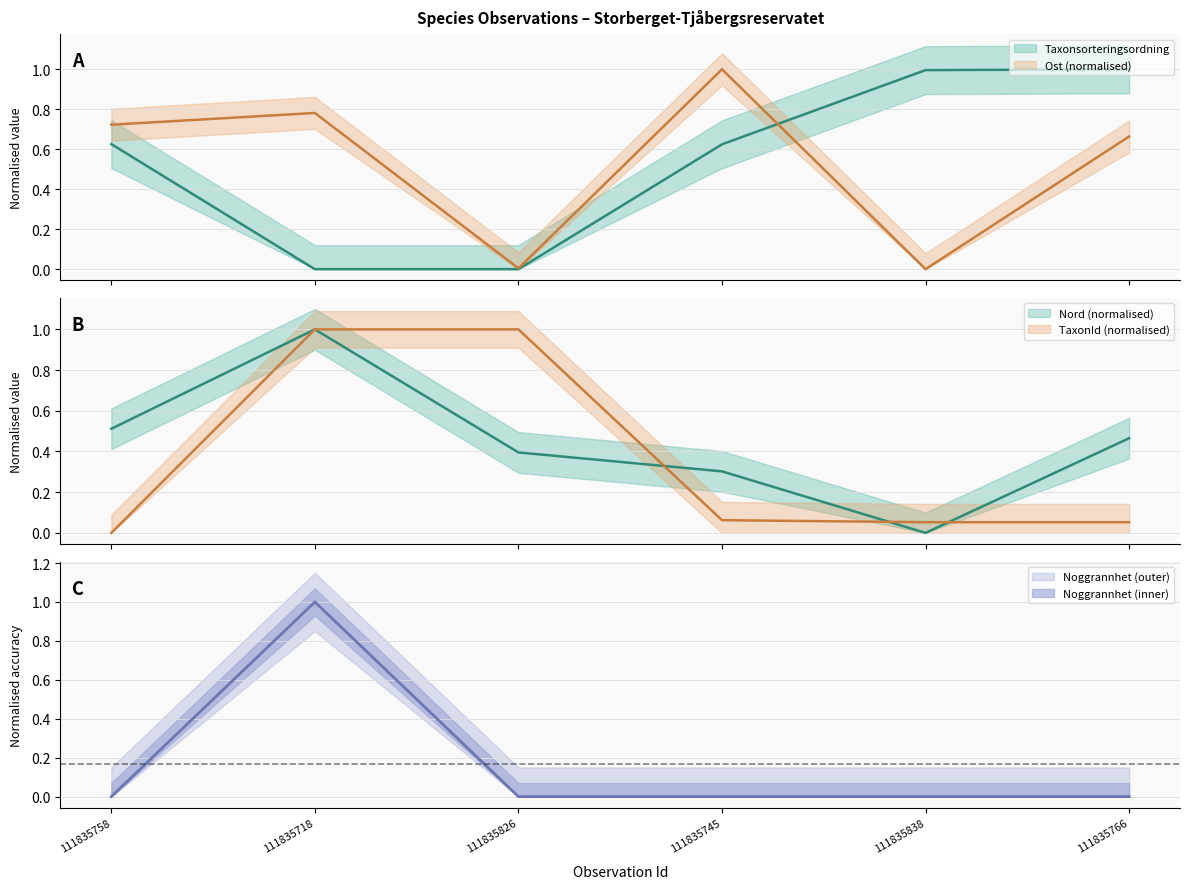

What is the difference between the maximum and minimum values in the Noggrannhet series?

1.0